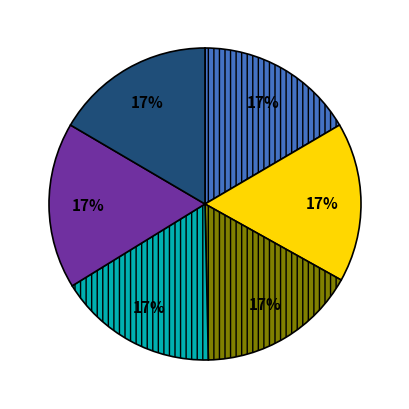

To the nearest percent, what is the average slice percentage?

17%